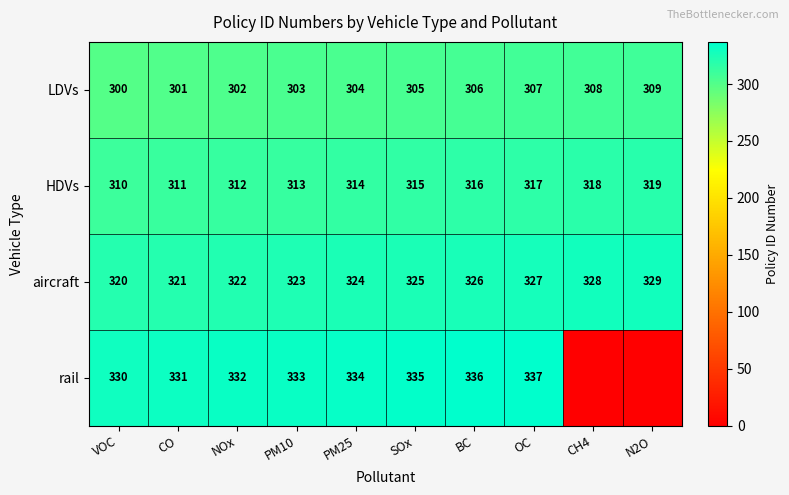

How many distinct data groups are displayed?

4